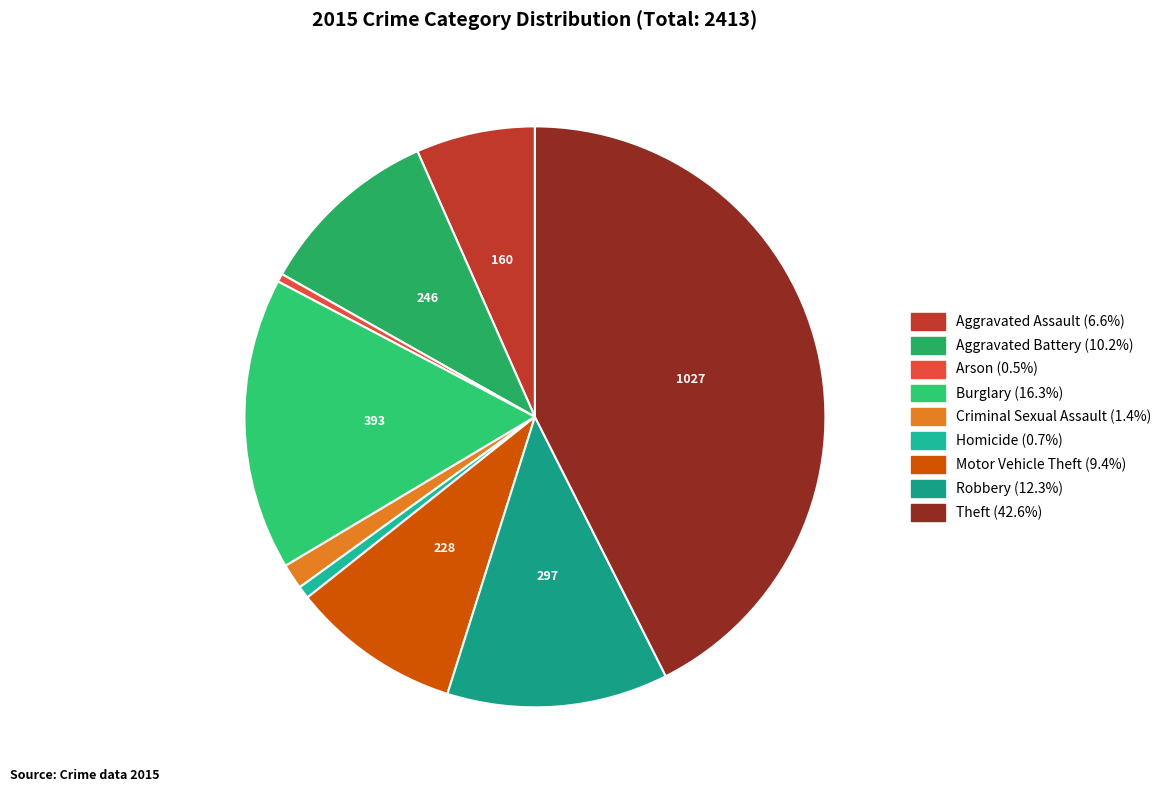

How many segments does this pie chart have?

9